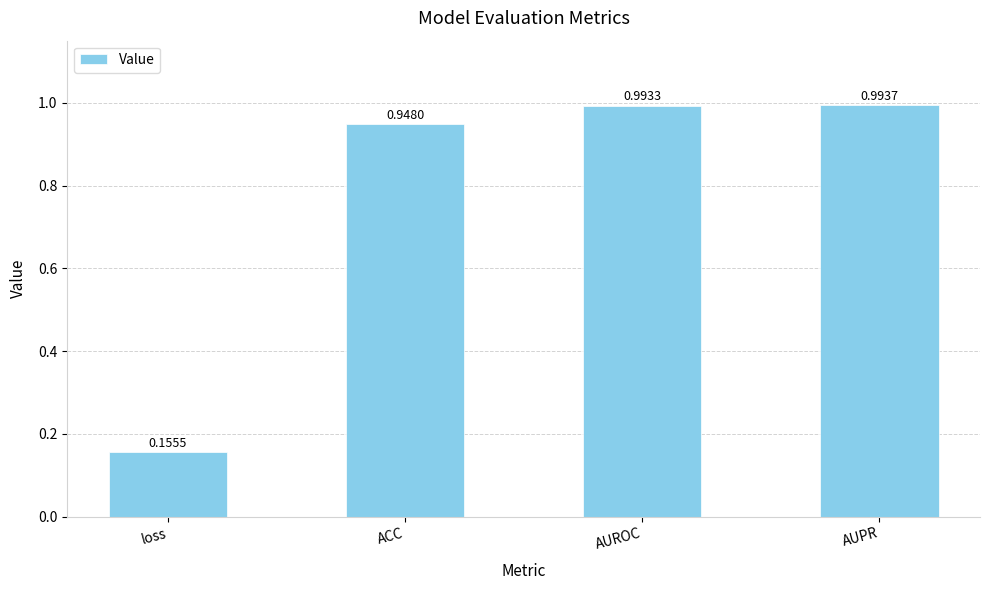

What is the label of the 1st bar from the left?

loss